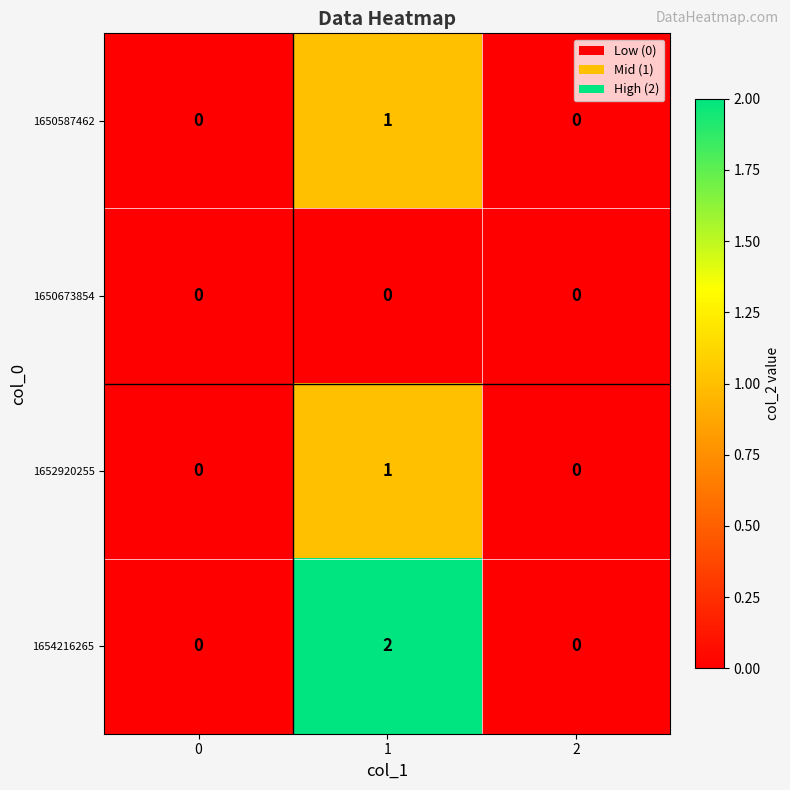

Which series has the largest total across all categories?

1654216265